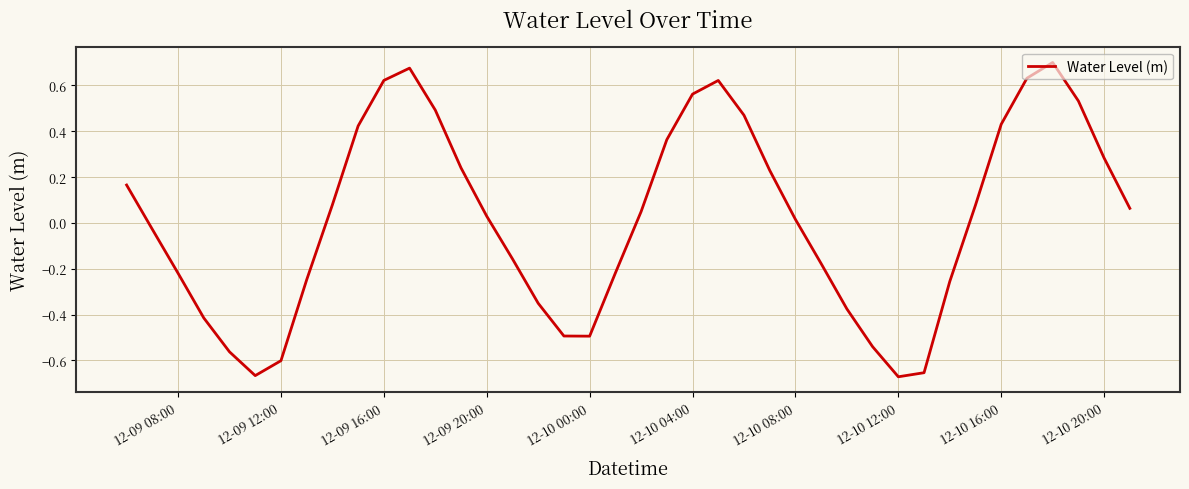

What is the difference between the maximum and minimum values?

1.4